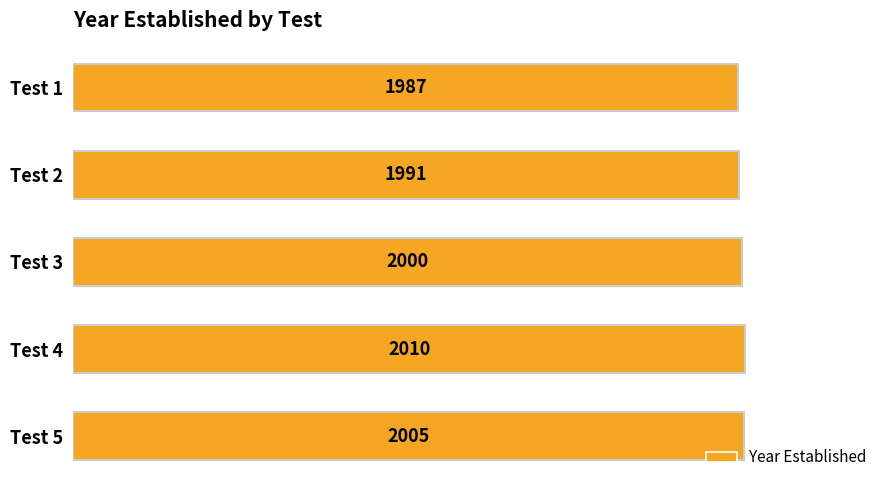

What is the greatest value displayed?

2010